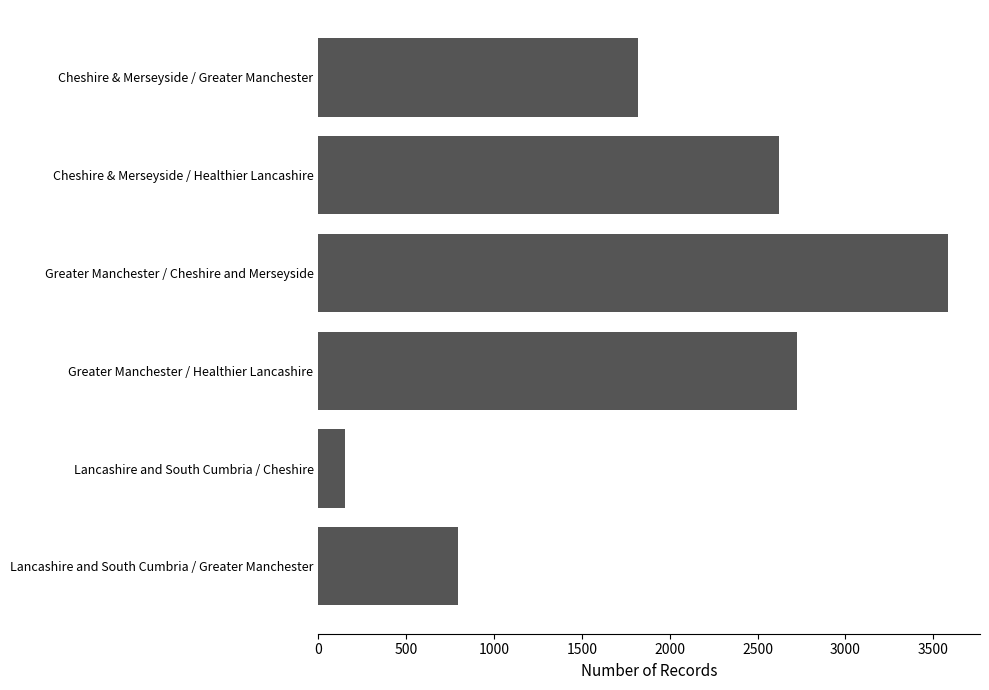

List the labels in order of value, smallest first.

Lancashire and South Cumbria / Cheshire, Lancashire and South Cumbria / Greater Manchester, Cheshire & Merseyside / Greater Manchester, Cheshire & Merseyside / Healthier Lancashire, Greater Manchester / Healthier Lancashire, Greater Manchester / Cheshire and Merseyside